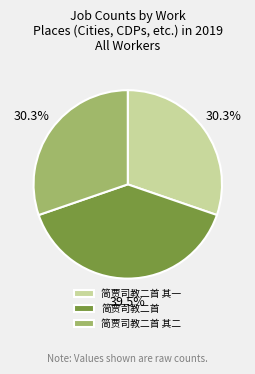

Which category has the biggest portion of the pie?

简贾司教二首